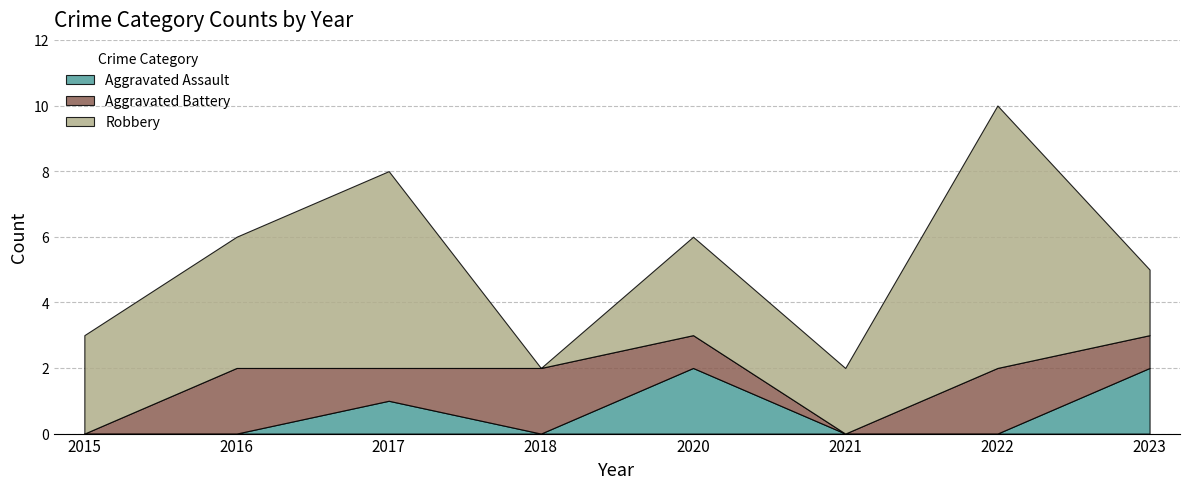

True or false: Aggravated Assault and Robbery intersect in this chart.

False